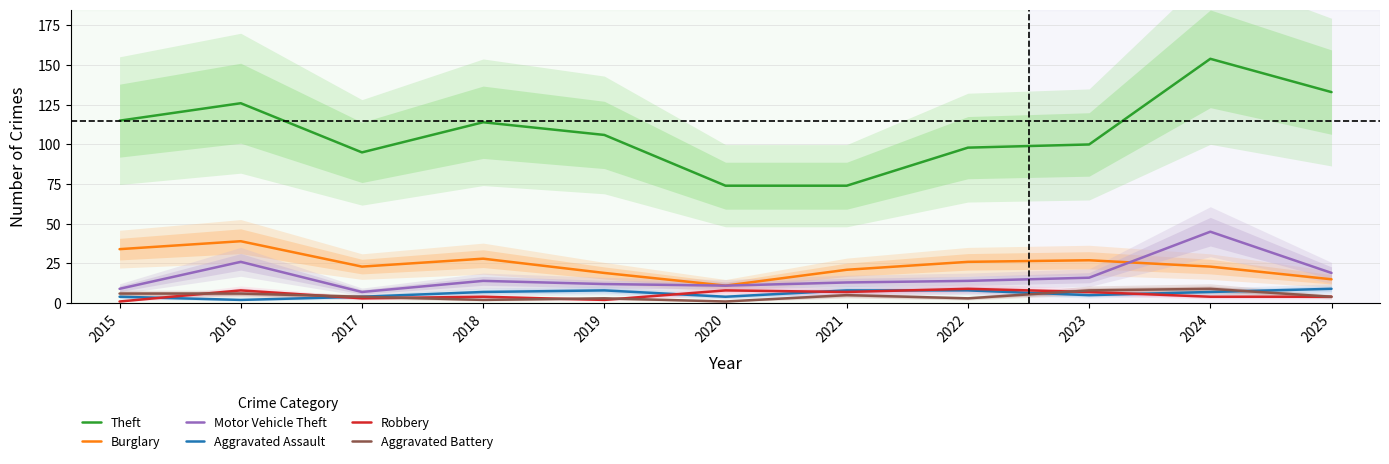

What is the value of the Aggravated Battery point at the 6th from the left?

1